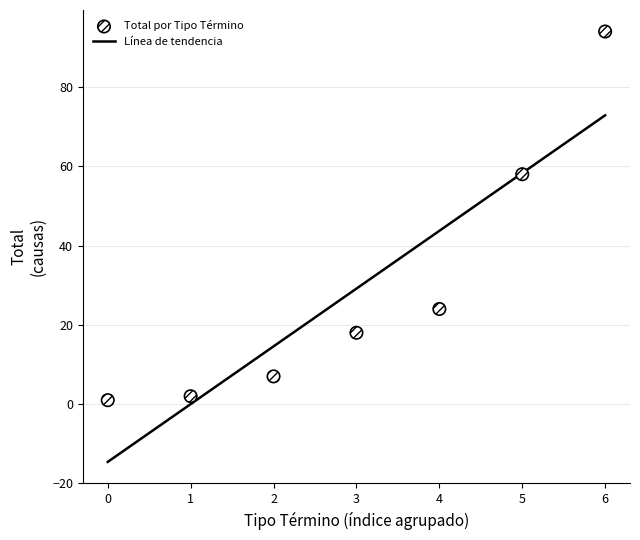

What is the total value across all series at 2?

21.6